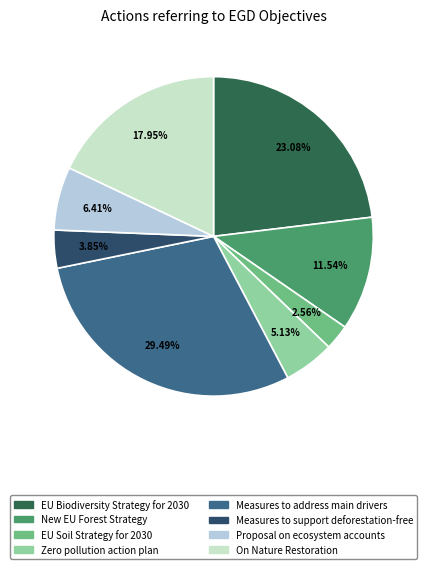

The Measures to address main drivers slice represents 21% of the pie. True or false?

False